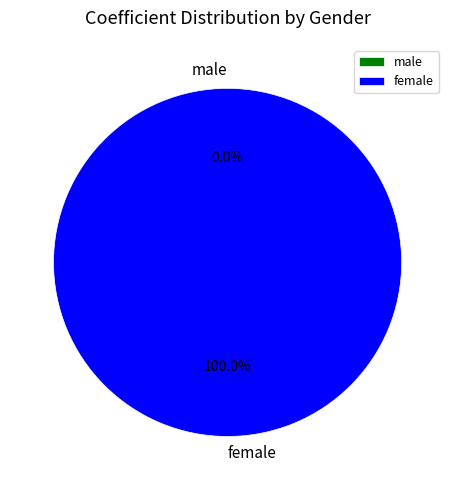

Combined, what portion of the pie is male and female?

100.0%